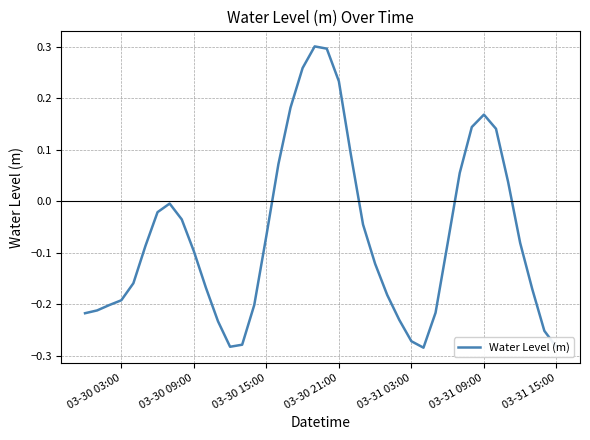

How many lines are shown in the chart?

1